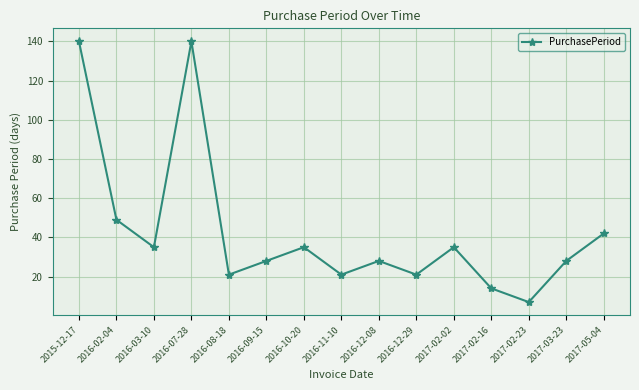

How many lines are shown in the chart?

1